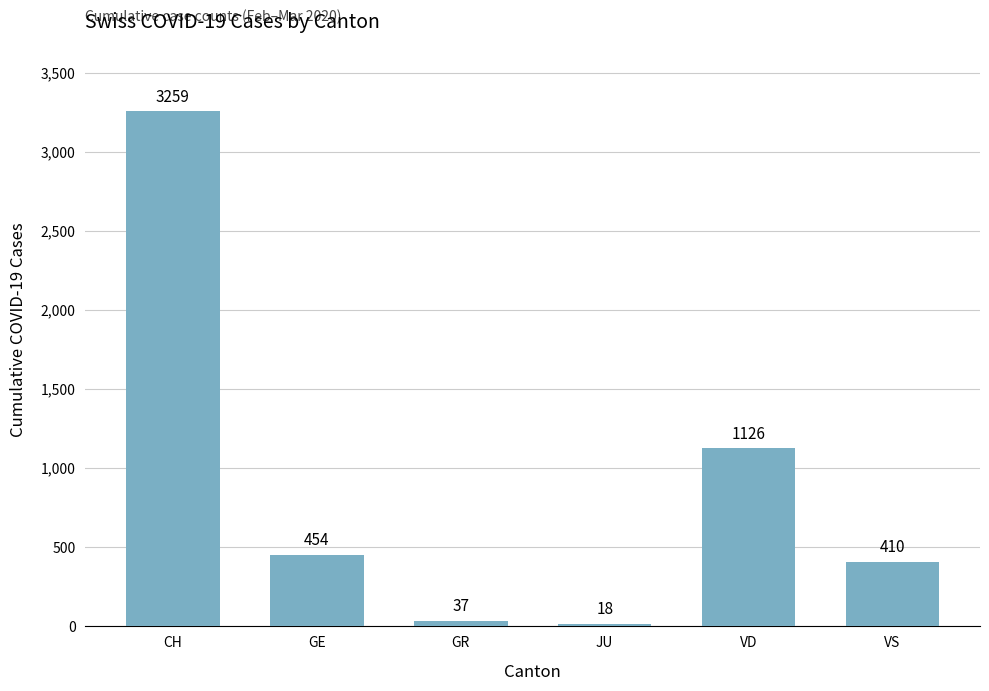

What is the label of the 2nd bar from the right?

VD